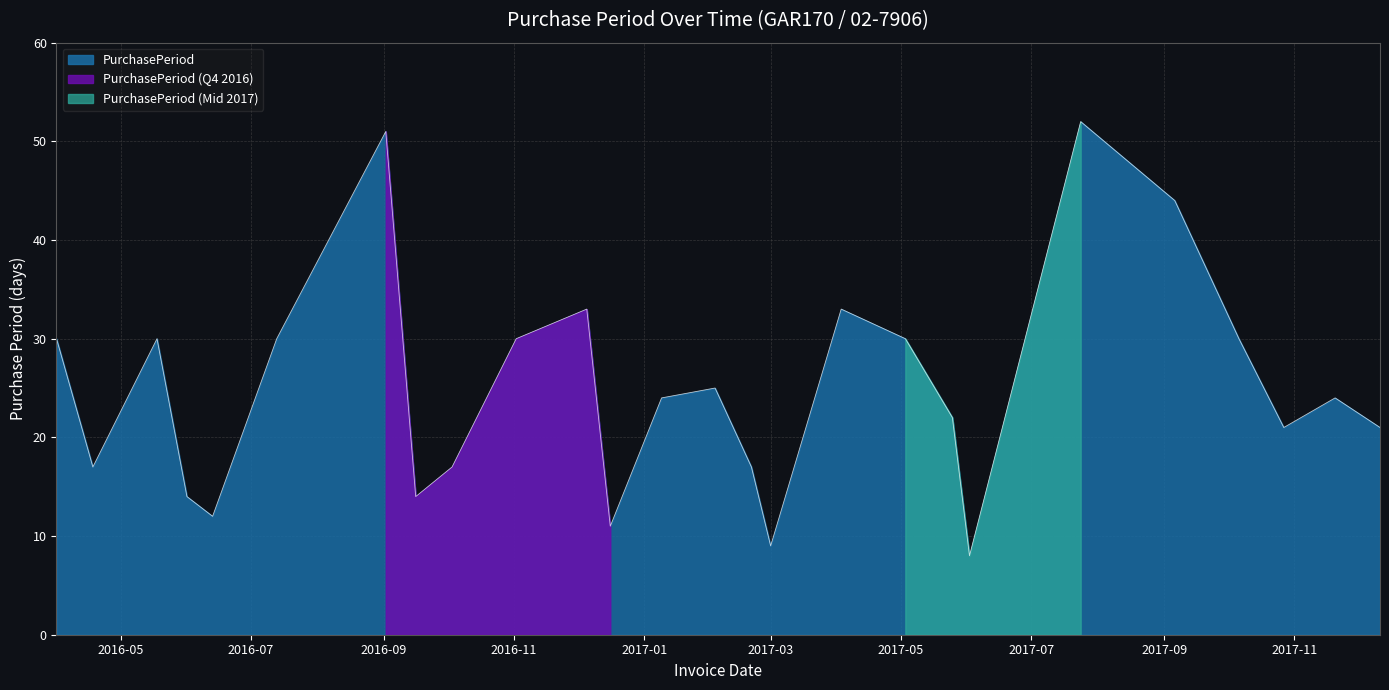

What is the label of the 13th point from the right?

2017-02-03